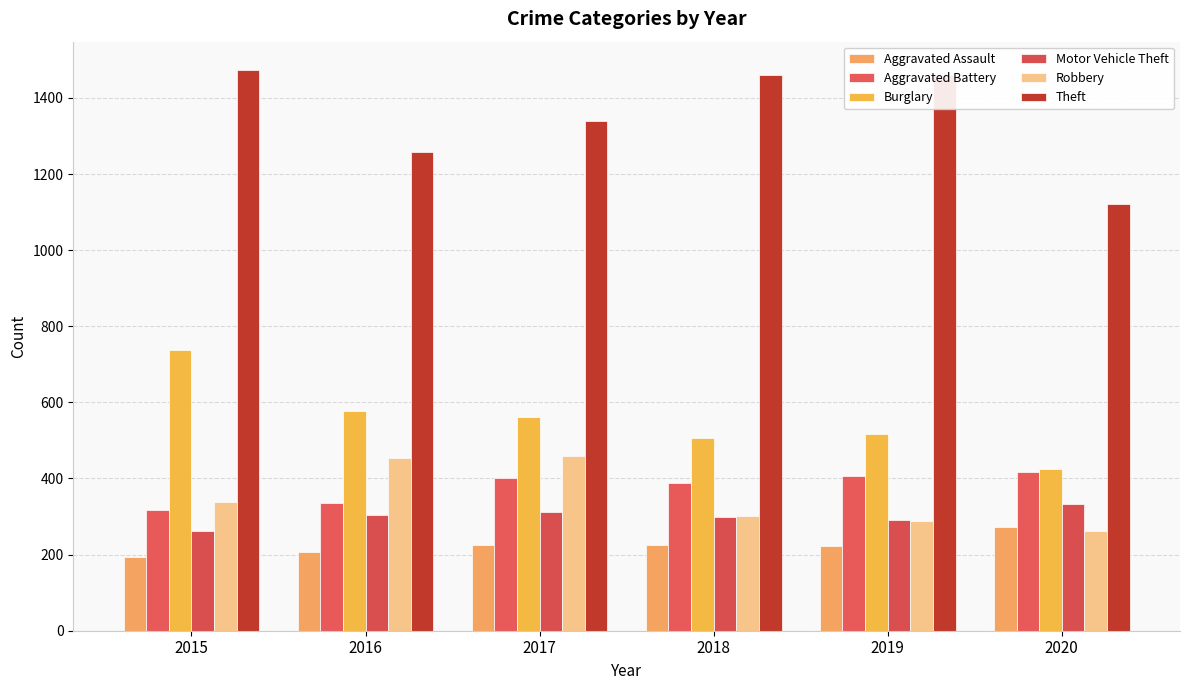

Count the number of data series in this chart.

6